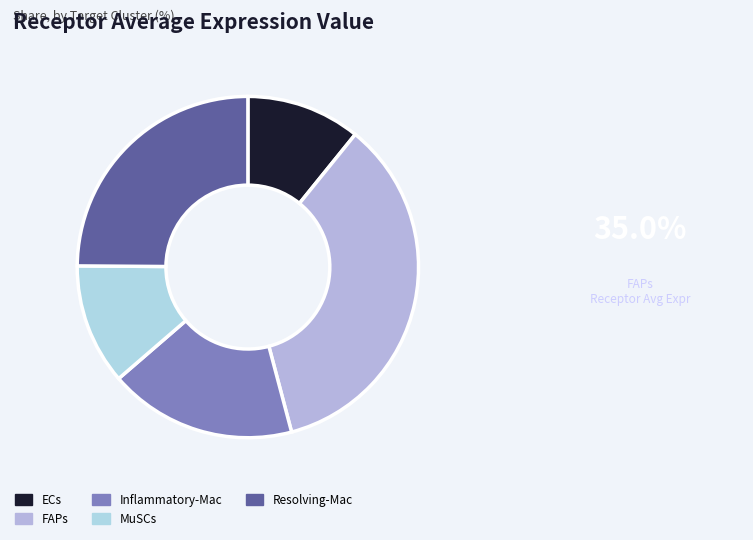

Rank the categories by value from lowest to highest.

ECs, MuSCs, Inflammatory-Mac, Resolving-Mac, FAPs